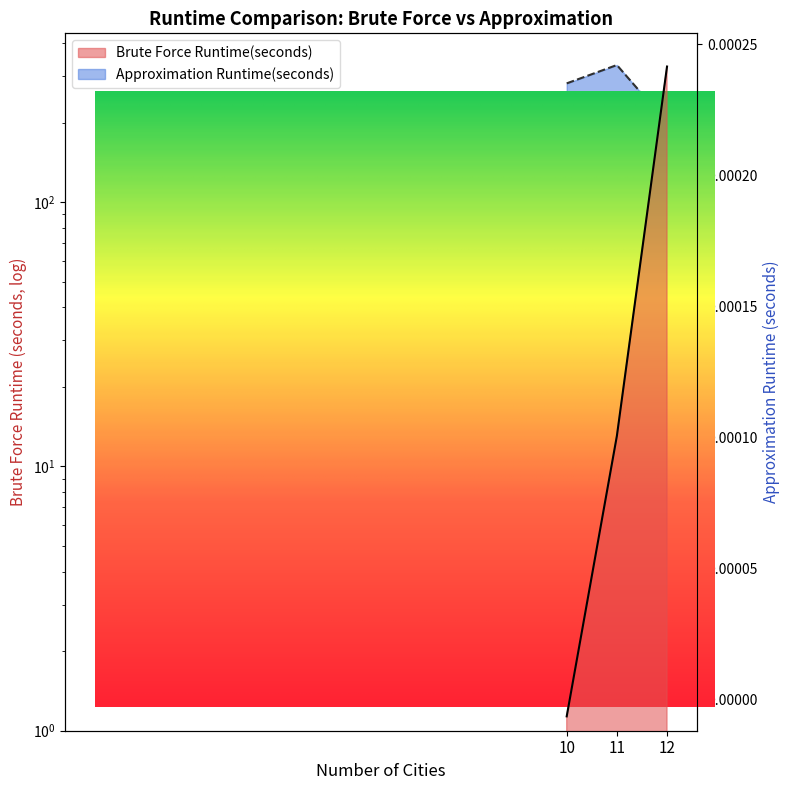

True or false: Approximation Runtime(seconds) has a value of 0.0 at 10.

False